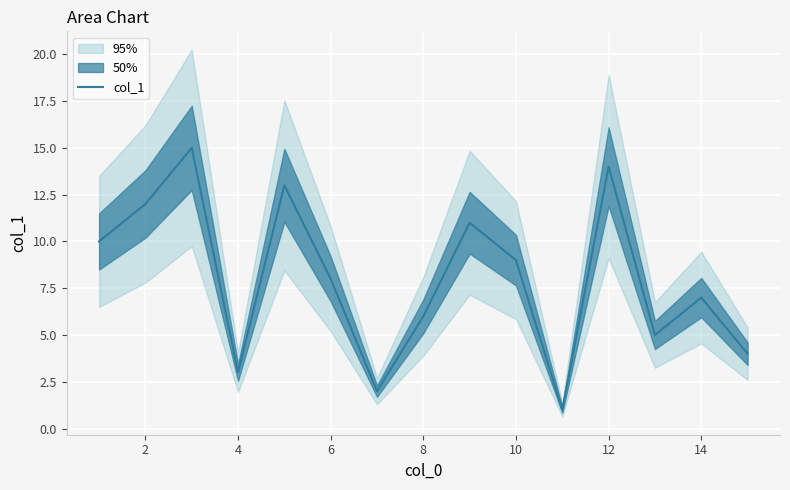

Does the chart display data point markers on the line(s)?

No